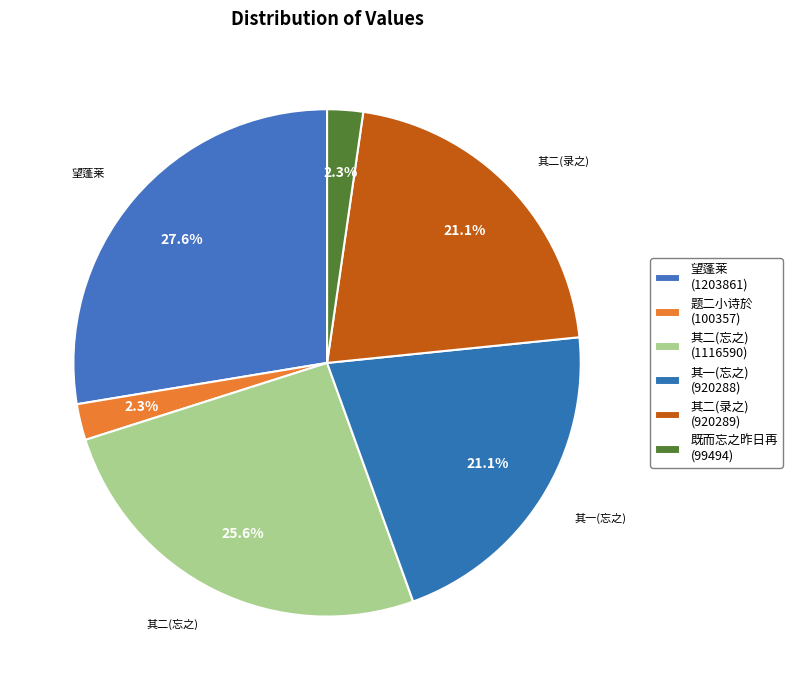

How many slices are in this pie chart?

6